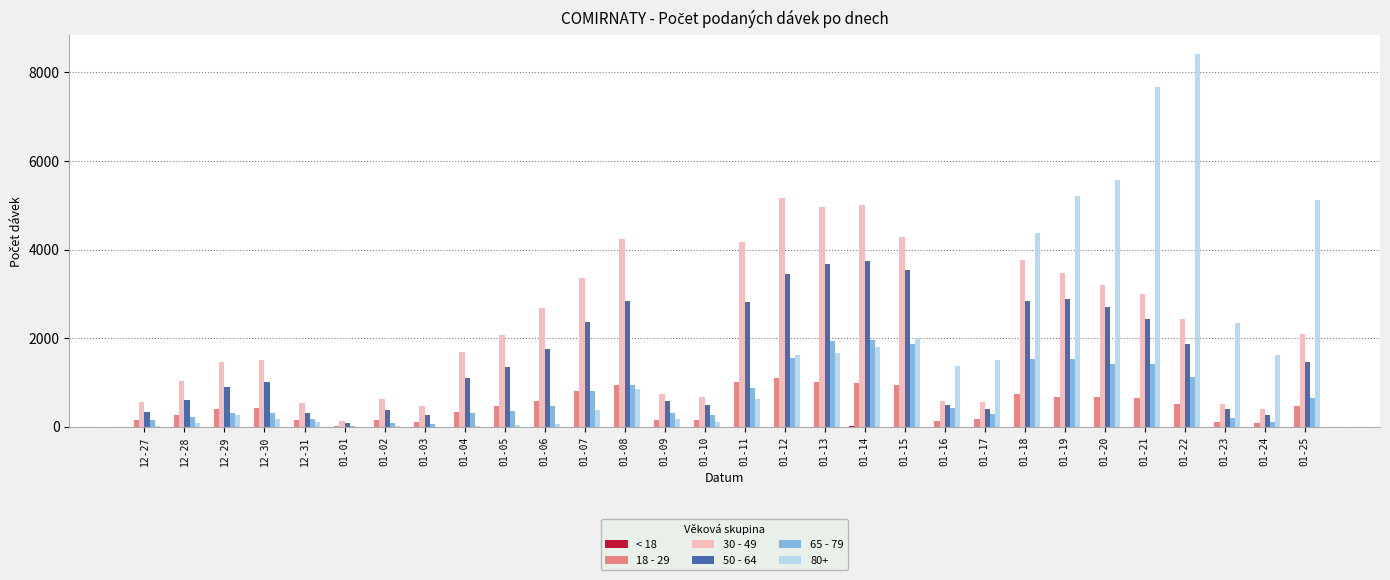

Which label corresponds to the largest value in the chart?

01-22